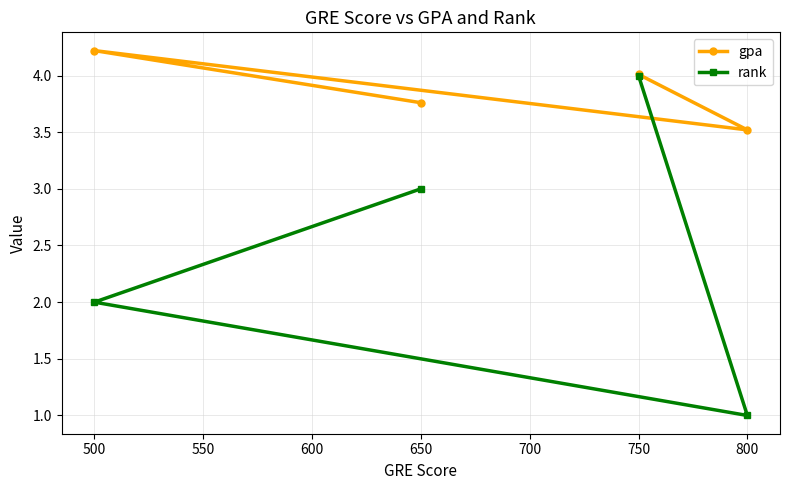

What is the average value of the rank series?

2.5